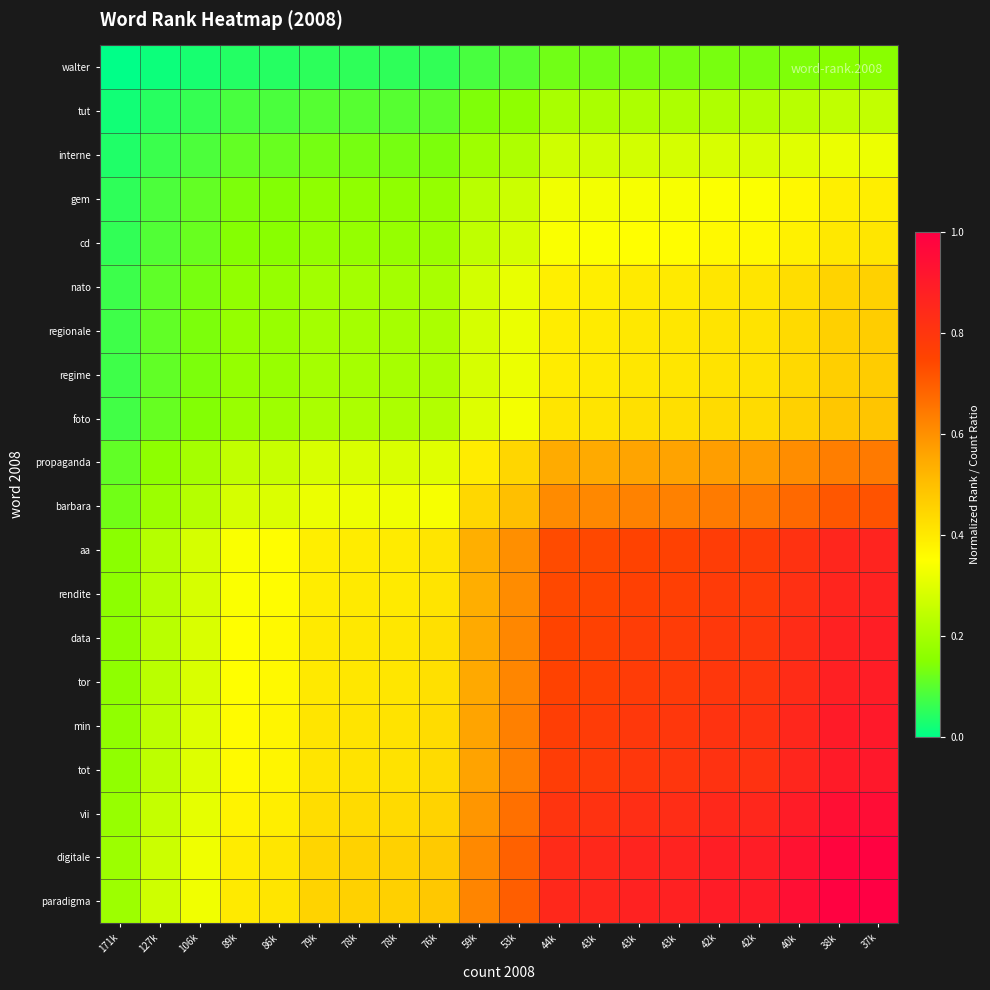

Reading left to right, list all the values displayed in this chart.

walter: 171k=0.0	127k=0.0	106k=0.0	89k=0.0	86k=0.0	79k=0.1	78k=0.1	78k=0.1	76k=0.1	59k=0.1	53k=0.1	44k=0.1	43k=0.1	43k=0.1	43k=0.1	42k=0.1	42k=0.1	40k=0.1	38k=0.2	37k=0.2
tut: 171k=0.0	127k=0.0	106k=0.1	89k=0.1	86k=0.1	79k=0.1	78k=0.1	78k=0.1	76k=0.1	59k=0.1	53k=0.2	44k=0.2	43k=0.2	43k=0.2	43k=0.2	42k=0.2	42k=0.2	40k=0.2	38k=0.2	37k=0.2
interne: 171k=0.0	127k=0.1	106k=0.1	89k=0.1	86k=0.1	79k=0.1	78k=0.1	78k=0.1	76k=0.1	59k=0.2	53k=0.2	44k=0.3	43k=0.3	43k=0.3	43k=0.3	42k=0.3	42k=0.3	40k=0.3	38k=0.3	37k=0.3
gem: 171k=0.1	127k=0.1	106k=0.1	89k=0.1	86k=0.1	79k=0.2	78k=0.2	78k=0.2	76k=0.2	59k=0.2	53k=0.3	44k=0.3	43k=0.3	43k=0.3	43k=0.3	42k=0.3	42k=0.3	40k=0.4	38k=0.4	37k=0.4
cd: 171k=0.1	127k=0.1	106k=0.1	89k=0.1	86k=0.2	79k=0.2	78k=0.2	78k=0.2	76k=0.2	59k=0.2	53k=0.3	44k=0.3	43k=0.3	43k=0.4	43k=0.4	42k=0.4	42k=0.4	40k=0.4	38k=0.4	37k=0.4
nato: 171k=0.1	127k=0.1	106k=0.1	89k=0.2	86k=0.2	79k=0.2	78k=0.2	78k=0.2	76k=0.2	59k=0.3	53k=0.3	44k=0.4	43k=0.4	43k=0.4	43k=0.4	42k=0.4	42k=0.4	40k=0.4	38k=0.5	37k=0.5
regionale: 171k=0.1	127k=0.1	106k=0.1	89k=0.2	86k=0.2	79k=0.2	78k=0.2	78k=0.2	76k=0.2	59k=0.3	53k=0.3	44k=0.4	43k=0.4	43k=0.4	43k=0.4	42k=0.4	42k=0.4	40k=0.4	38k=0.5	37k=0.5
regime: 171k=0.1	127k=0.1	106k=0.1	89k=0.2	86k=0.2	79k=0.2	78k=0.2	78k=0.2	76k=0.2	59k=0.3	53k=0.3	44k=0.4	43k=0.4	43k=0.4	43k=0.4	42k=0.4	42k=0.4	40k=0.4	38k=0.5	37k=0.5
foto: 171k=0.1	127k=0.1	106k=0.1	89k=0.2	86k=0.2	79k=0.2	78k=0.2	78k=0.2	76k=0.2	59k=0.3	53k=0.3	44k=0.4	43k=0.4	43k=0.4	43k=0.4	42k=0.4	42k=0.4	40k=0.5	38k=0.5	37k=0.5
propaganda: 171k=0.1	127k=0.2	106k=0.2	89k=0.2	86k=0.3	79k=0.3	78k=0.3	78k=0.3	76k=0.3	59k=0.4	53k=0.4	44k=0.5	43k=0.6	43k=0.6	43k=0.6	42k=0.6	42k=0.6	40k=0.6	38k=0.6	37k=0.6
barbara: 171k=0.1	127k=0.2	106k=0.2	89k=0.3	86k=0.3	79k=0.3	78k=0.3	78k=0.3	76k=0.3	59k=0.4	53k=0.5	44k=0.6	43k=0.6	43k=0.6	43k=0.6	42k=0.6	42k=0.6	40k=0.7	38k=0.7	37k=0.7
aa: 171k=0.2	127k=0.2	106k=0.3	89k=0.3	86k=0.4	79k=0.4	78k=0.4	78k=0.4	76k=0.4	59k=0.5	53k=0.6	44k=0.7	43k=0.7	43k=0.8	43k=0.8	42k=0.8	42k=0.8	40k=0.8	38k=0.9	37k=0.9
rendite: 171k=0.2	127k=0.2	106k=0.3	89k=0.3	86k=0.4	79k=0.4	78k=0.4	78k=0.4	76k=0.4	59k=0.5	53k=0.6	44k=0.7	43k=0.7	43k=0.8	43k=0.8	42k=0.8	42k=0.8	40k=0.8	38k=0.9	37k=0.9
data: 171k=0.2	127k=0.2	106k=0.3	89k=0.4	86k=0.4	79k=0.4	78k=0.4	78k=0.4	76k=0.4	59k=0.5	53k=0.6	44k=0.8	43k=0.8	43k=0.8	43k=0.8	42k=0.8	42k=0.8	40k=0.8	38k=0.9	37k=0.9
tor: 171k=0.2	127k=0.2	106k=0.3	89k=0.4	86k=0.4	79k=0.4	78k=0.4	78k=0.4	76k=0.4	59k=0.6	53k=0.6	44k=0.8	43k=0.8	43k=0.8	43k=0.8	42k=0.8	42k=0.8	40k=0.8	38k=0.9	37k=0.9
min: 171k=0.2	127k=0.2	106k=0.3	89k=0.4	86k=0.4	79k=0.4	78k=0.4	78k=0.4	76k=0.4	59k=0.6	53k=0.6	44k=0.8	43k=0.8	43k=0.8	43k=0.8	42k=0.8	42k=0.8	40k=0.9	38k=0.9	37k=0.9
tot: 171k=0.2	127k=0.2	106k=0.3	89k=0.4	86k=0.4	79k=0.4	78k=0.4	78k=0.4	76k=0.4	59k=0.6	53k=0.6	44k=0.8	43k=0.8	43k=0.8	43k=0.8	42k=0.8	42k=0.8	40k=0.9	38k=0.9	37k=0.9
vii: 171k=0.2	127k=0.3	106k=0.3	89k=0.4	86k=0.4	79k=0.4	78k=0.4	78k=0.4	76k=0.5	59k=0.6	53k=0.7	44k=0.8	43k=0.8	43k=0.8	43k=0.8	42k=0.8	42k=0.9	40k=0.9	38k=0.9	37k=1.0
digitale: 171k=0.2	127k=0.3	106k=0.3	89k=0.4	86k=0.4	79k=0.4	78k=0.5	78k=0.5	76k=0.5	59k=0.6	53k=0.7	44k=0.8	43k=0.8	43k=0.9	43k=0.9	42k=0.9	42k=0.9	40k=0.9	38k=1.0	37k=1.0
paradigma: 171k=0.2	127k=0.3	106k=0.3	89k=0.4	86k=0.4	79k=0.5	78k=0.5	78k=0.5	76k=0.5	59k=0.6	53k=0.7	44k=0.8	43k=0.9	43k=0.9	43k=0.9	42k=0.9	42k=0.9	40k=0.9	38k=1.0	37k=1.0